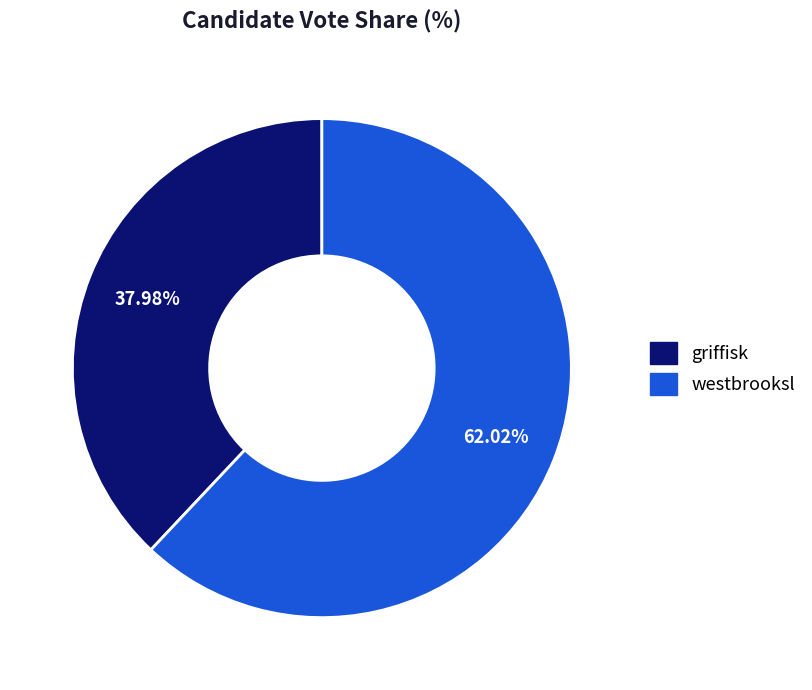

Does westbrooksl account for over 50% of the chart?

Yes